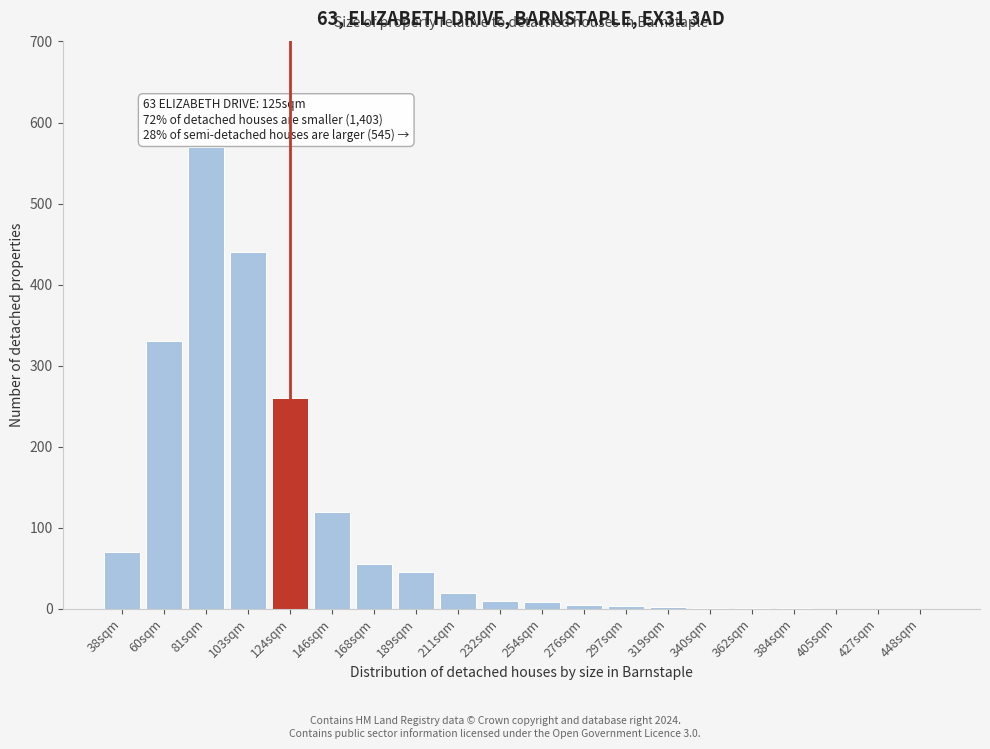

What is the sum of all values?

1941